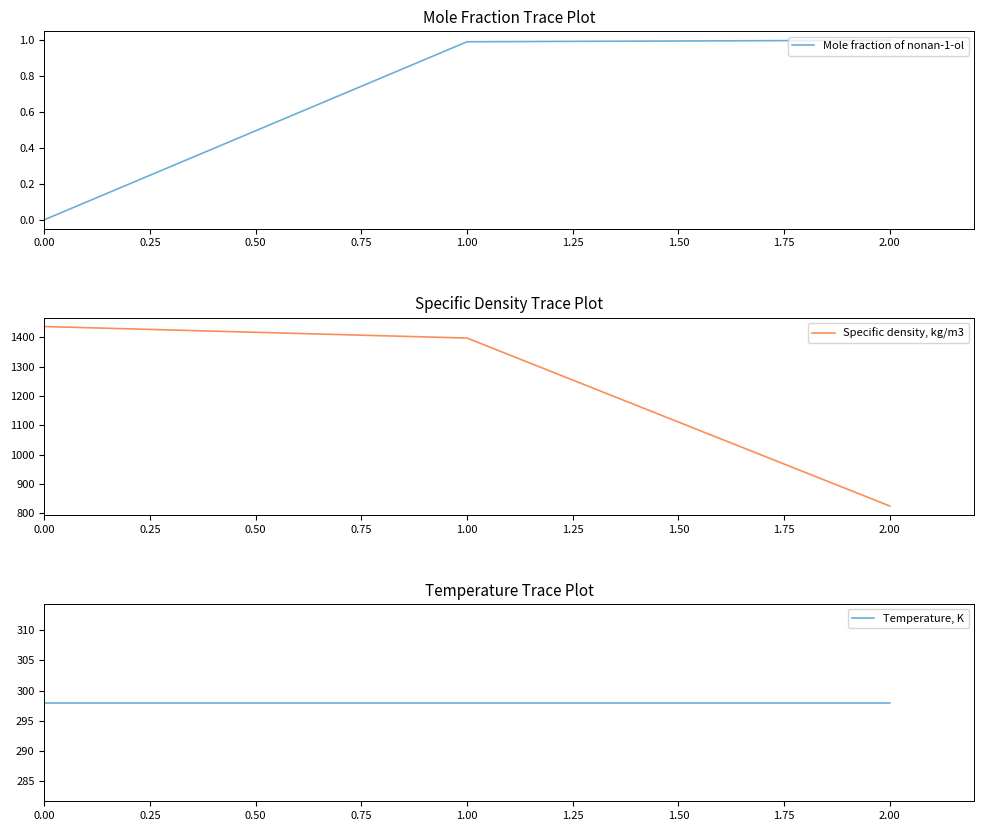

How many lines are shown in the chart?

3